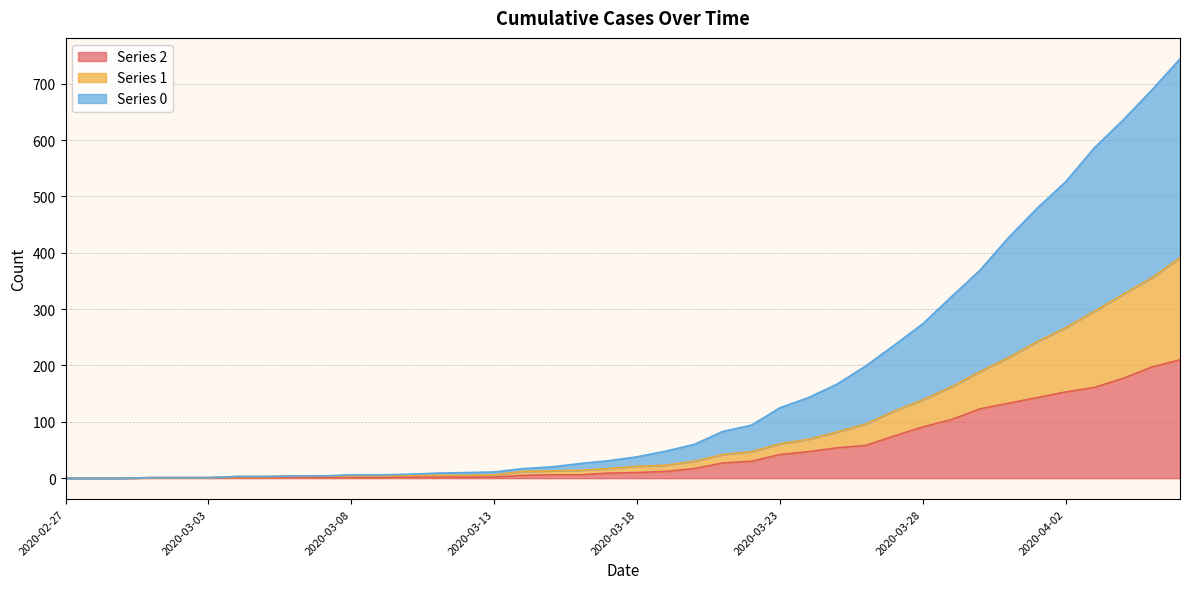

At 2020-03-16, list the series in order from smallest to largest.

2, 1, 0